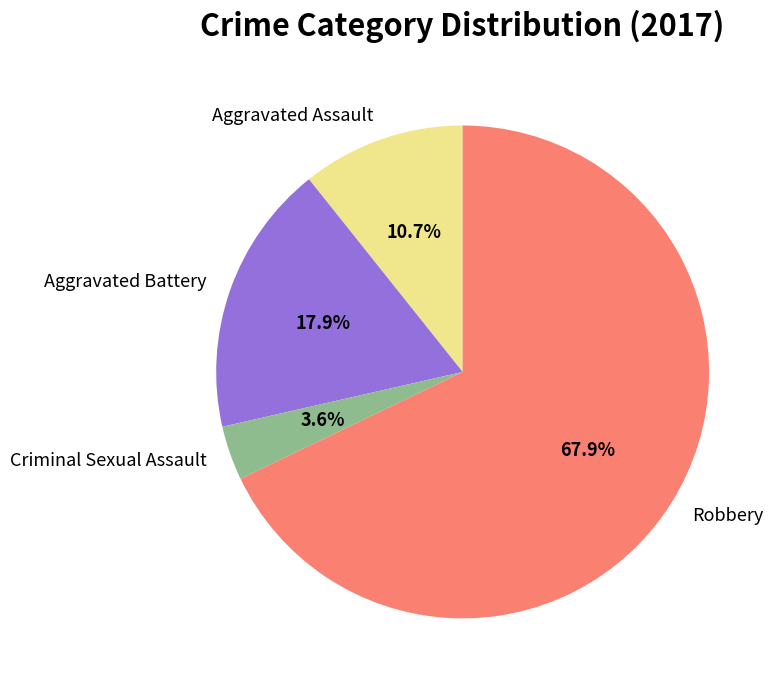

What is the largest slice in the pie chart?

Robbery